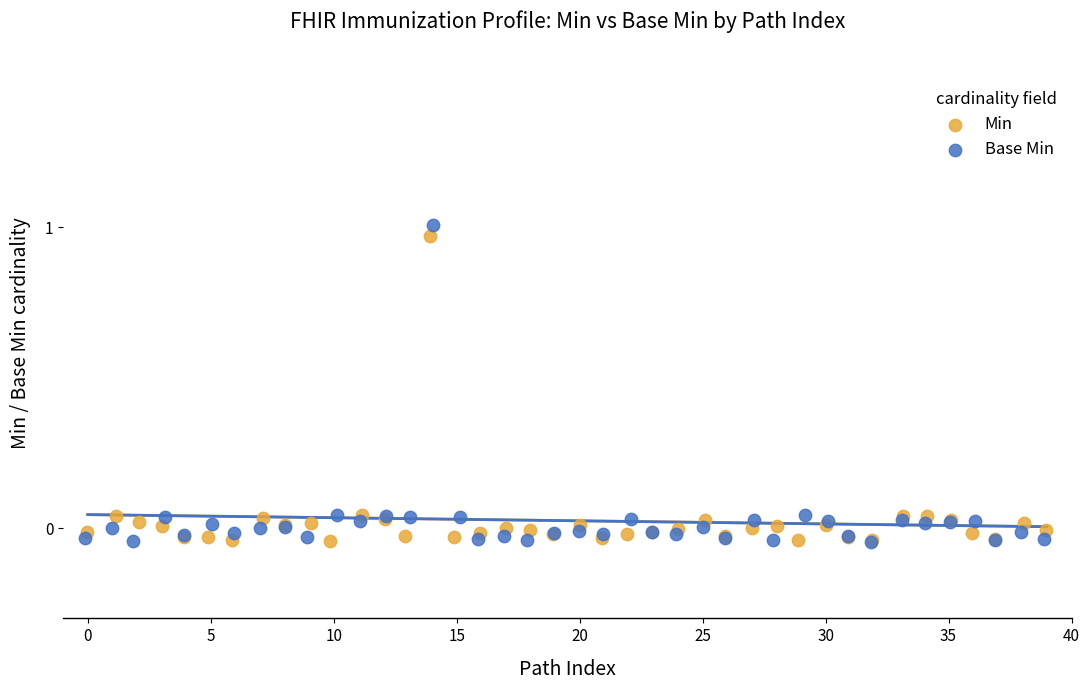

Which series has the largest Y range (max minus min)?

Base Min